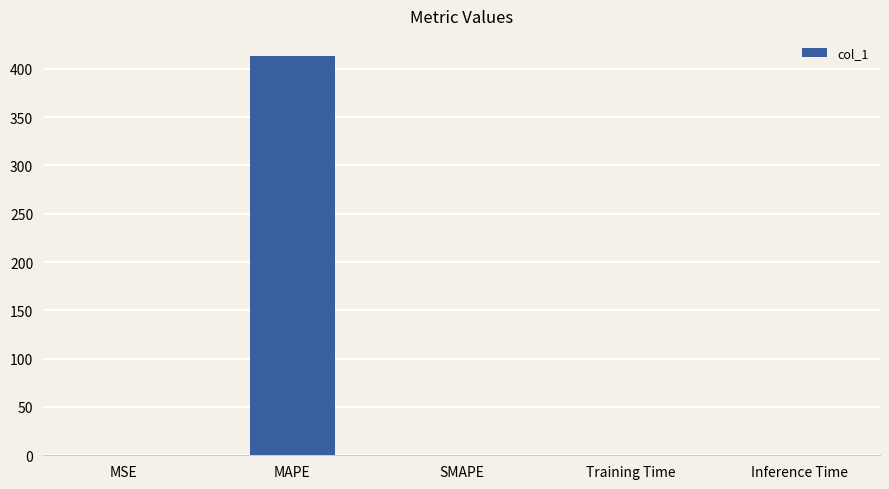

What is the maximum value shown in the chart?

413.4